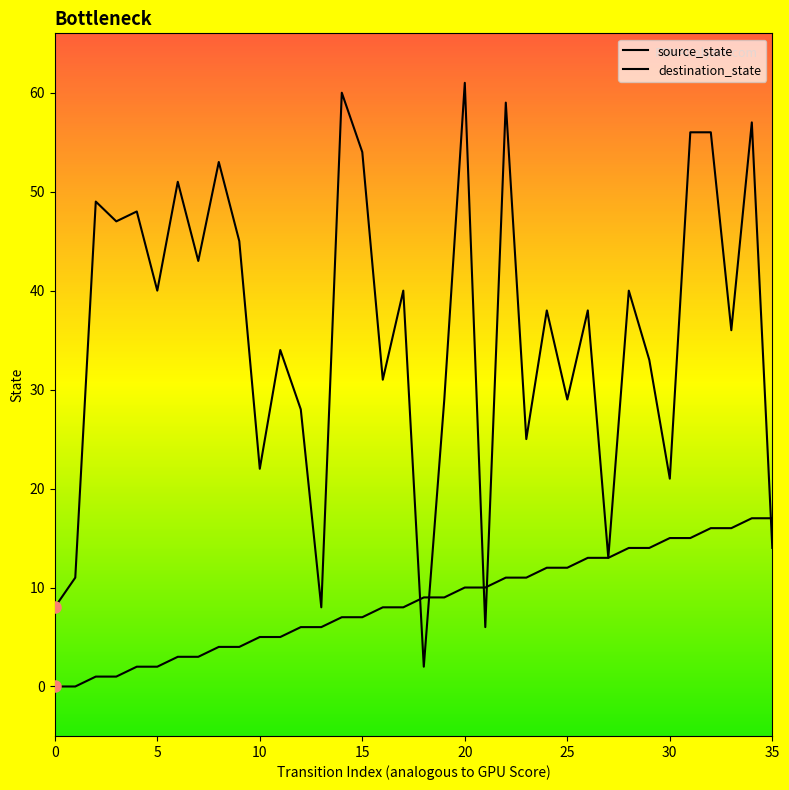

How many lines are shown in the chart?

2